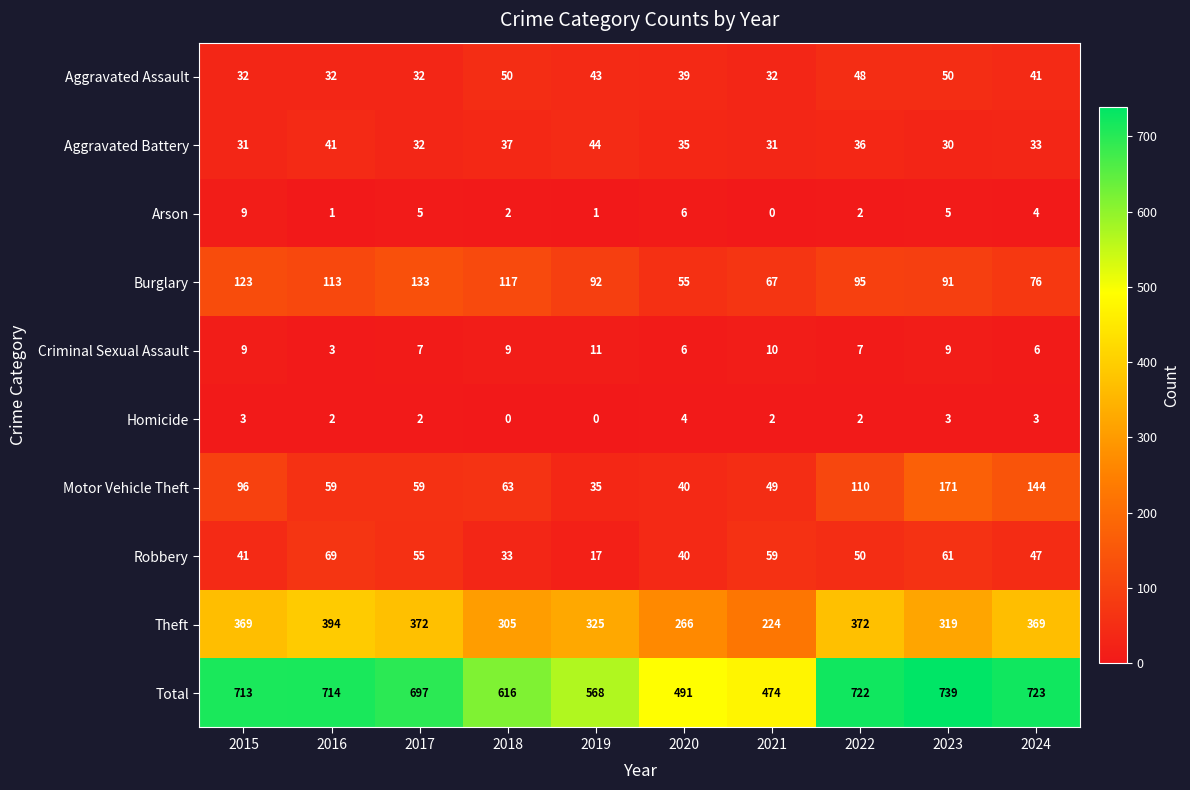

Which series has the largest range (max minus min)?

Total